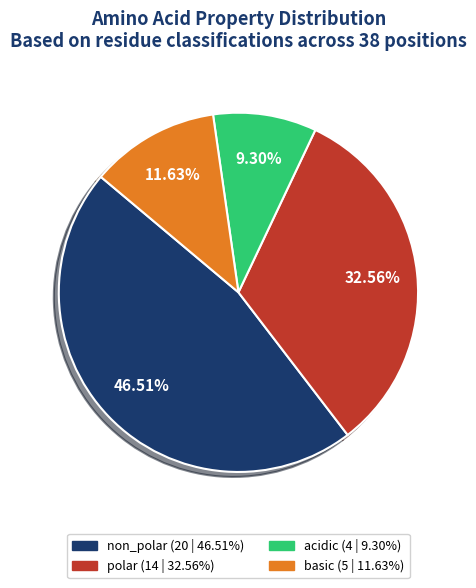

Which has a higher value, acidic or non_polar?

non_polar